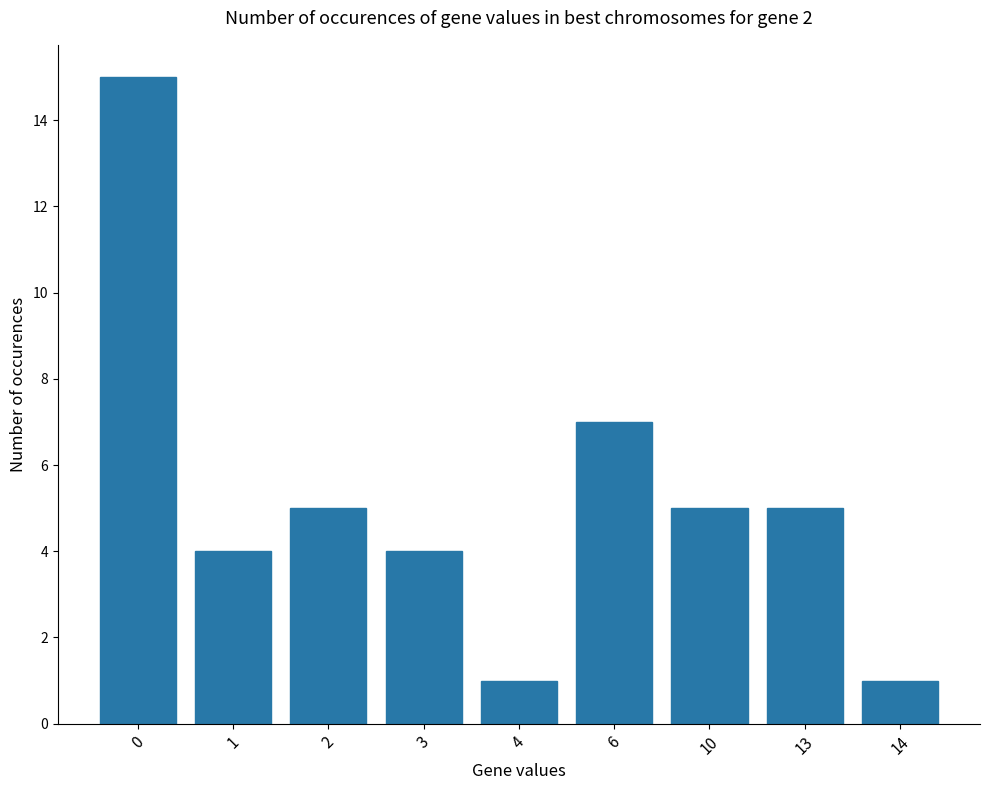

What is the value of the 8th bar from the left?

5